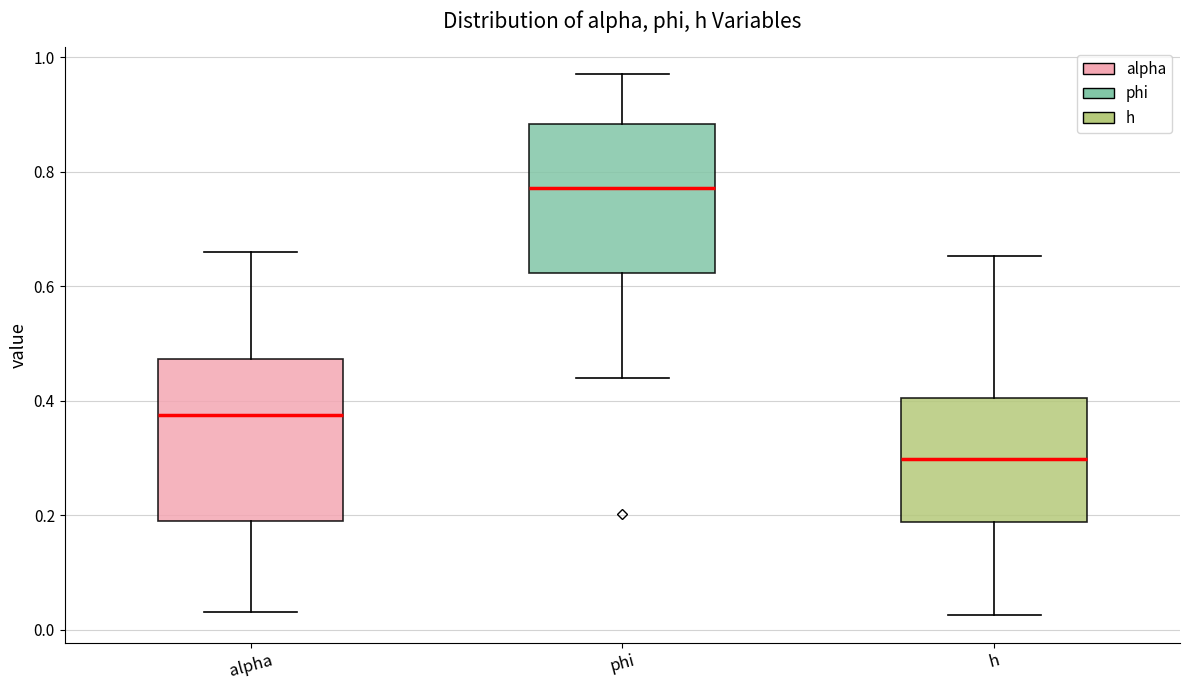

Comparing the boxes themselves (not the whiskers), which one is the tallest?

alpha